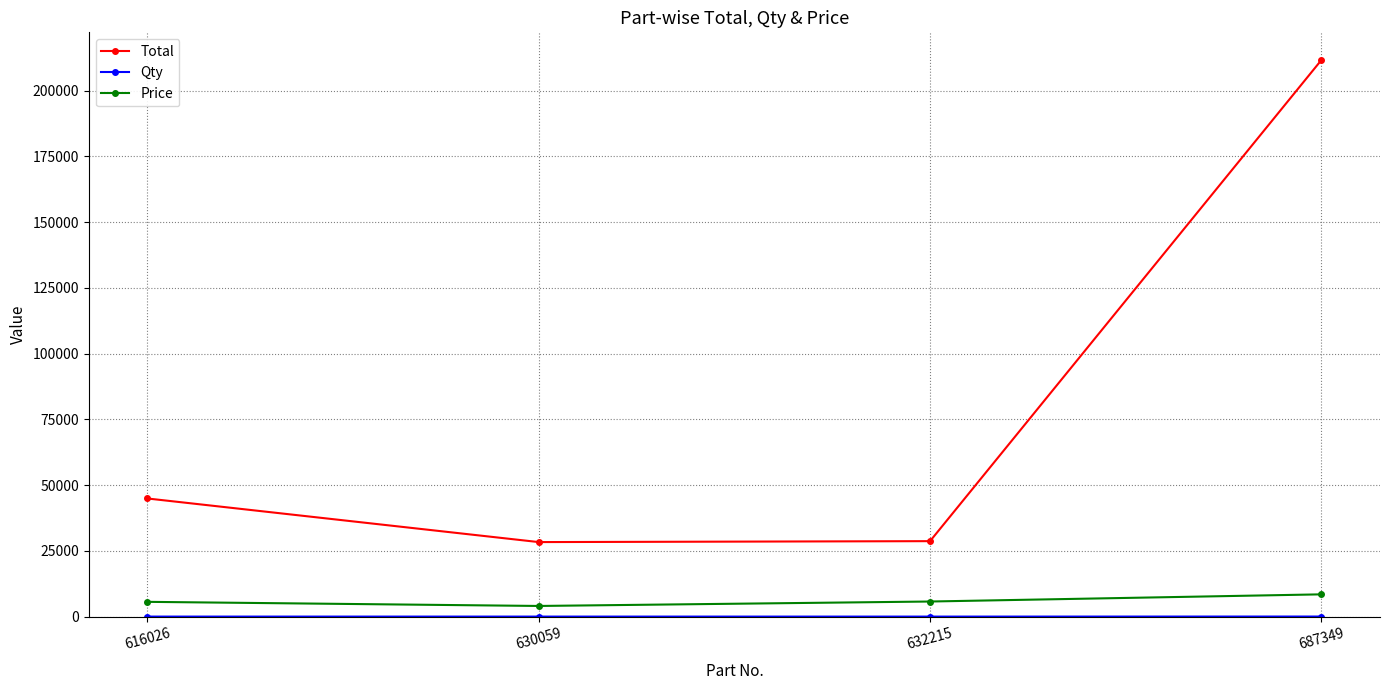

The Price series shows 8463 at 687349. True or false?

True